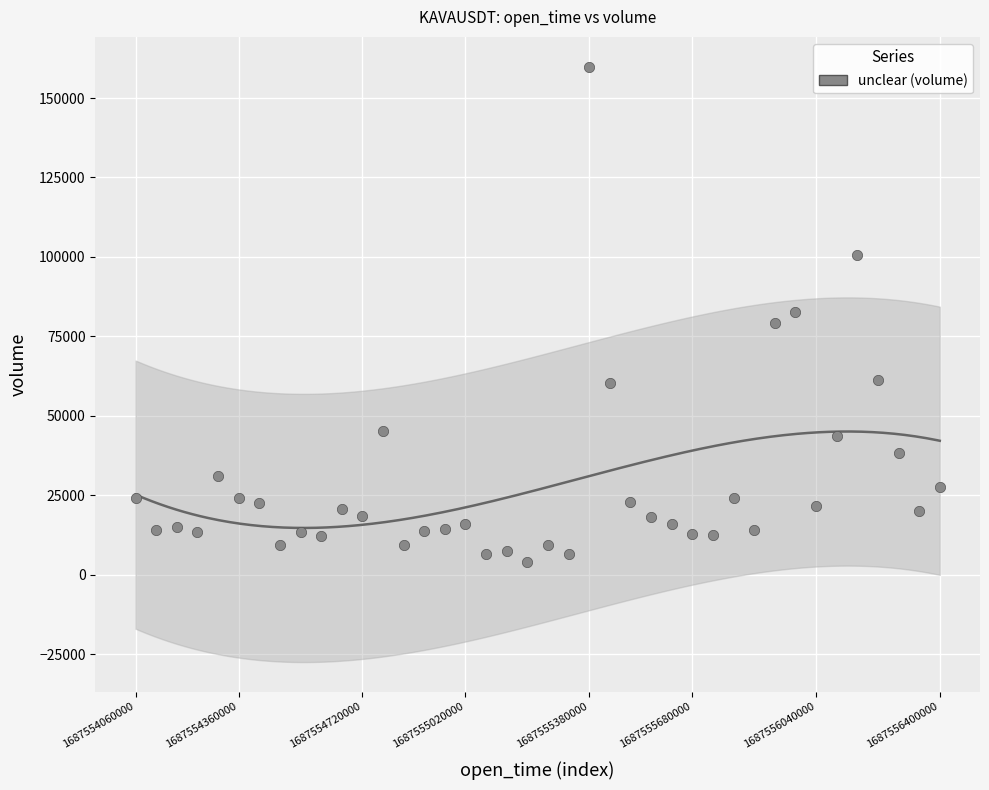

What is the range of Y values (max minus min)?

155823.3